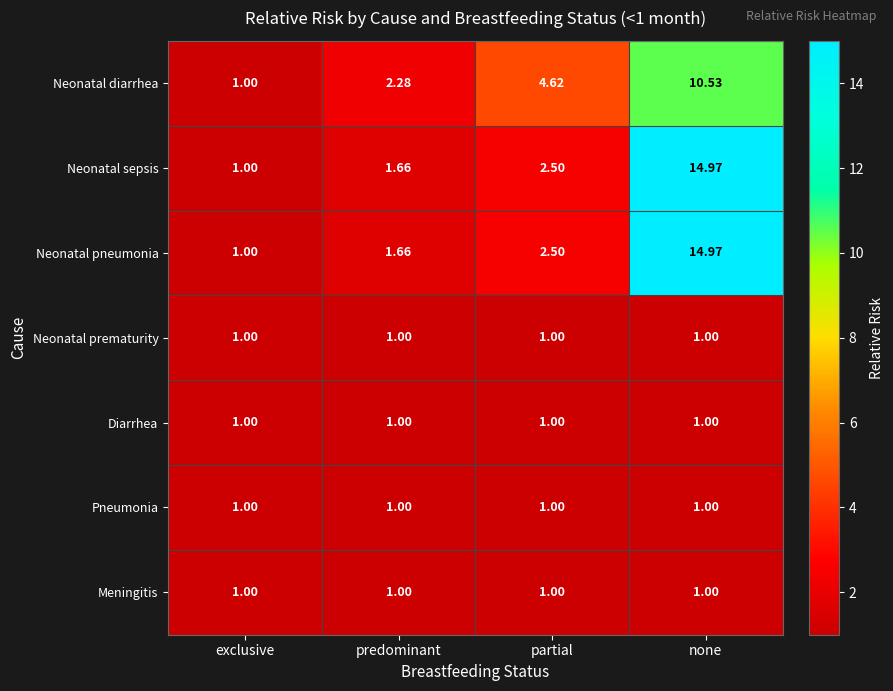

Which category has the highest value in the Neonatal diarrhea series?

none